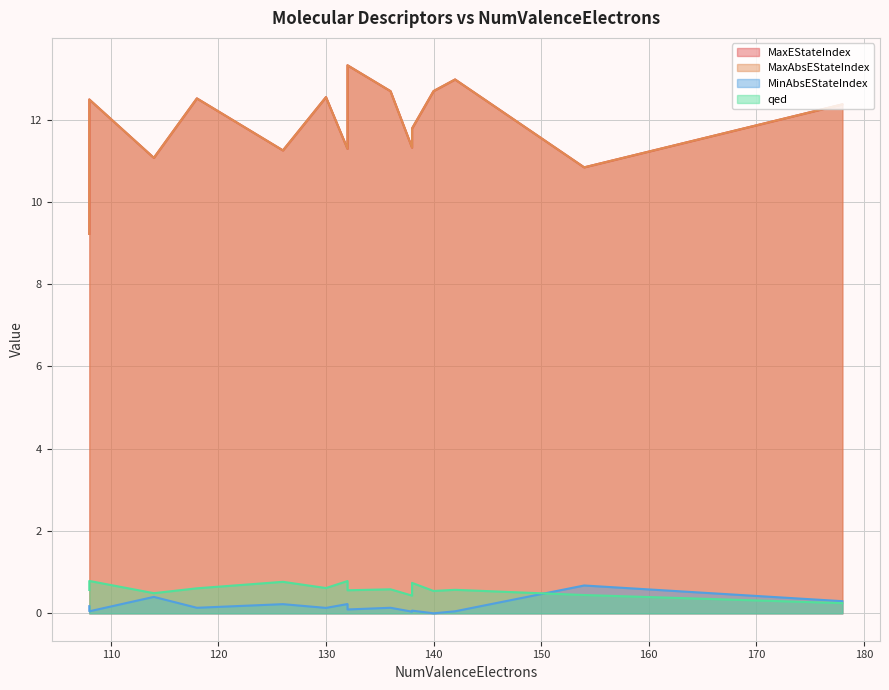

What is the difference between the MaxAbsEStateIndex values at 136 and 138?

0.9